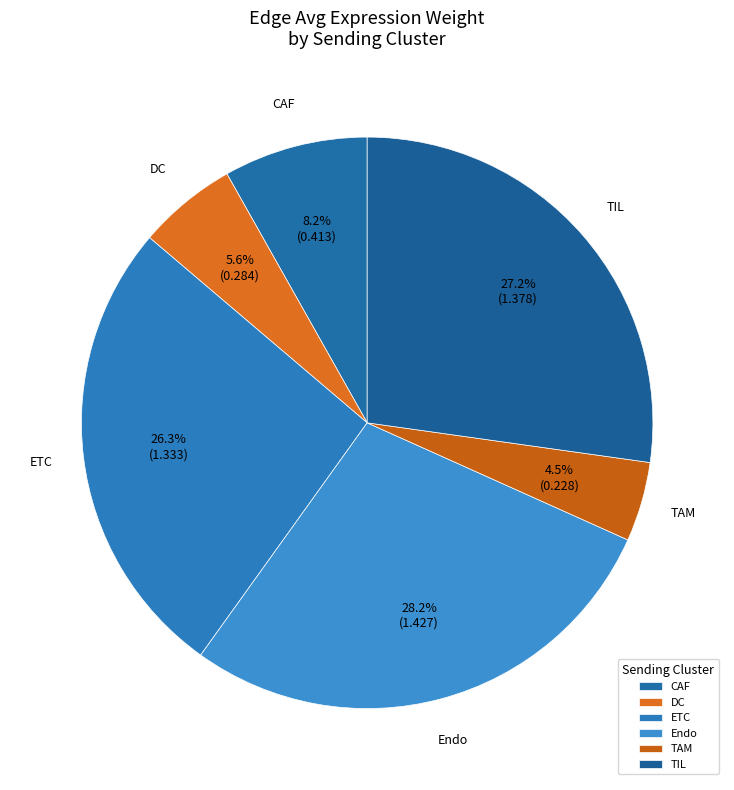

Is there any slice that represents more than half of the pie?

No